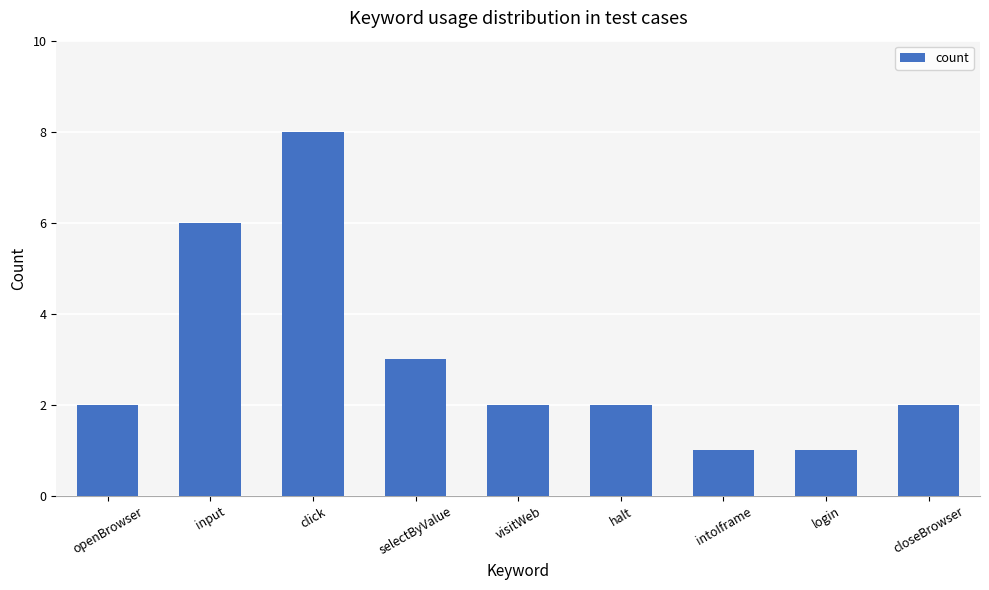

Between login and openBrowser, which is larger?

openBrowser